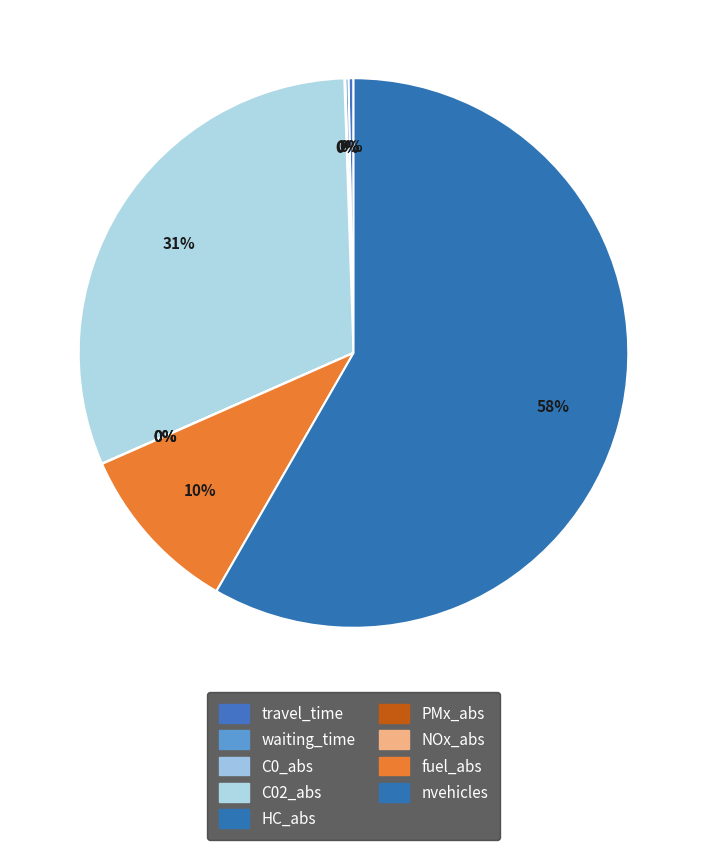

What percentage is NOT represented by travel_time?

99.7%